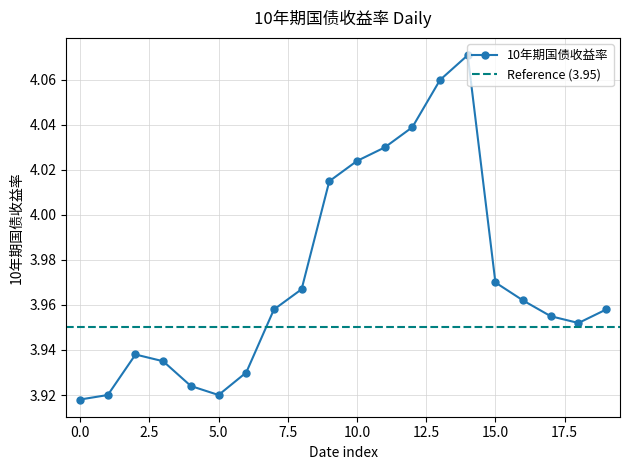

How many lines are shown in the chart?

1